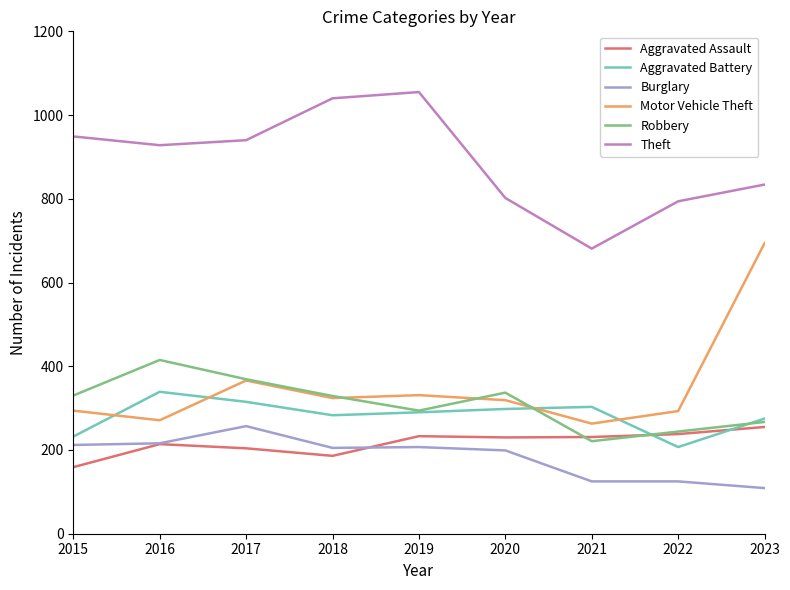

True or false: Burglary has a value of 216 at 2016.

True